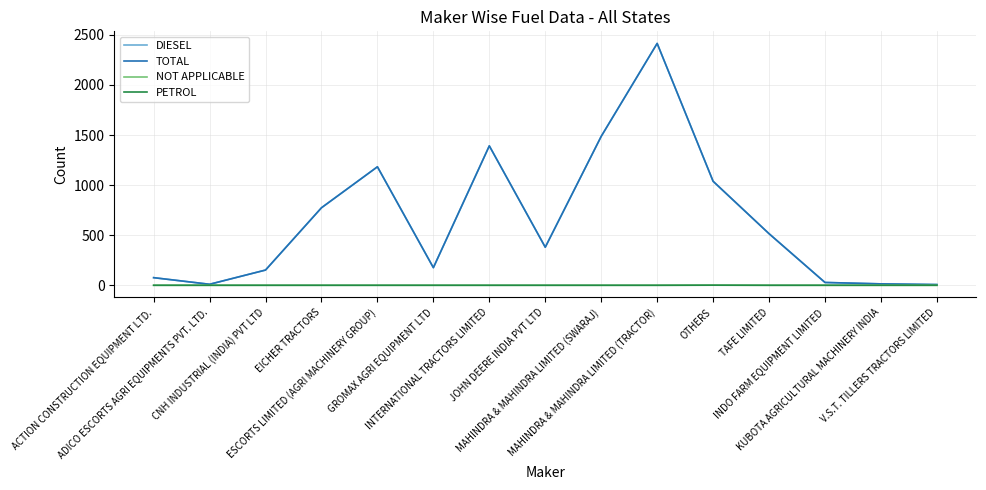

At which category is the sum across all series the highest?

MAHINDRA & MAHINDRA LIMITED (TRACTOR)